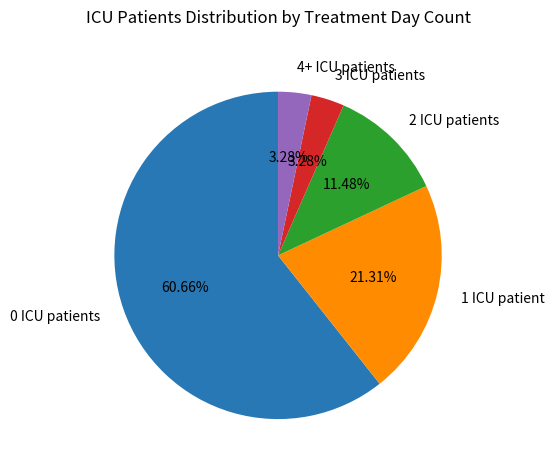

Approximately how many times larger is the value at 1 ICU patient compared to 3 ICU patients?

6.5